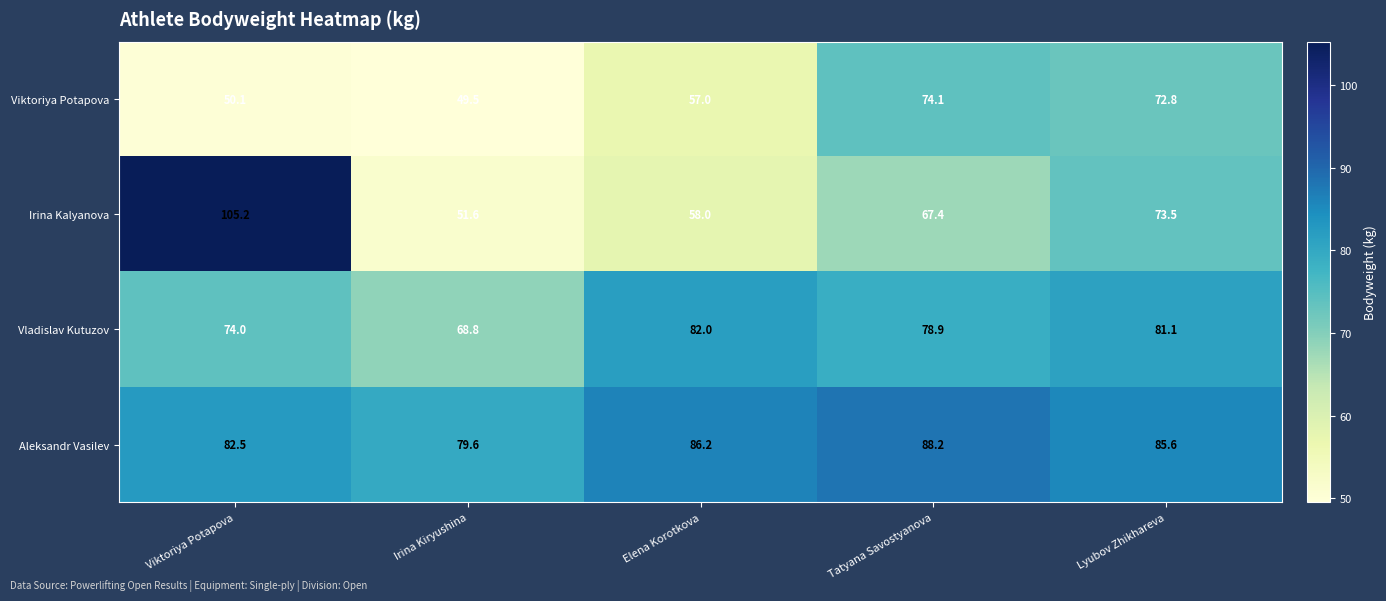

At how many categories does at least one series exceed 88?

2